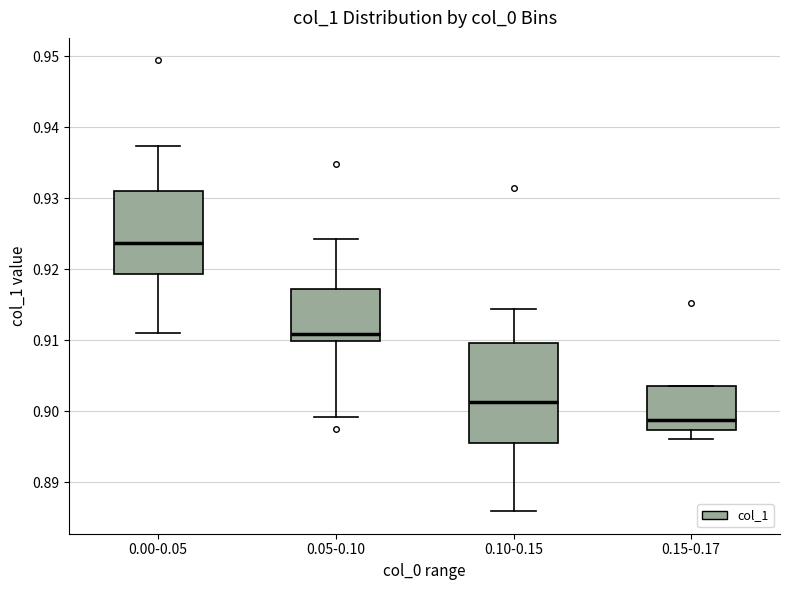

Reading left to right, transcribe this box plot: for each box, give where its median line is, the range the box spans, and where its two whiskers end, as read against the y-axis. The values are not printed on the chart, so give them approximately, as read against the axis.

0.00-0.05: median 0.924, box 0.919 to 0.931, whiskers 0.911 to 0.937
0.05-0.10: median 0.911, box 0.910 to 0.917, whiskers 0.899 to 0.924
0.10-0.15: median 0.901, box 0.895 to 0.910, whiskers 0.886 to 0.914
0.15-0.17: median 0.899, box 0.897 to 0.904, whiskers 0.896 to 0.904